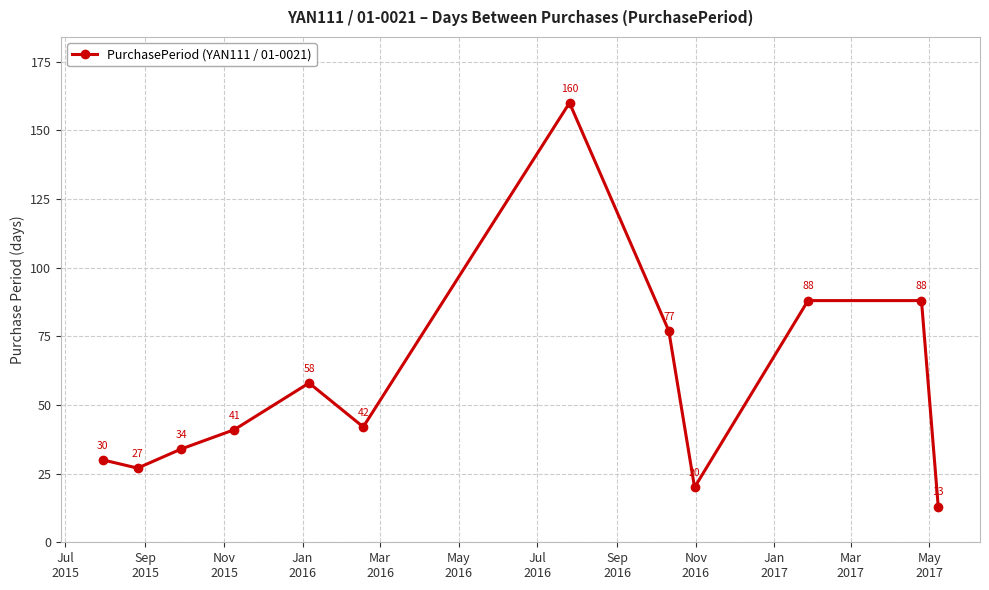

How many points are lower than both their immediate neighbors (excluding endpoints)?

3